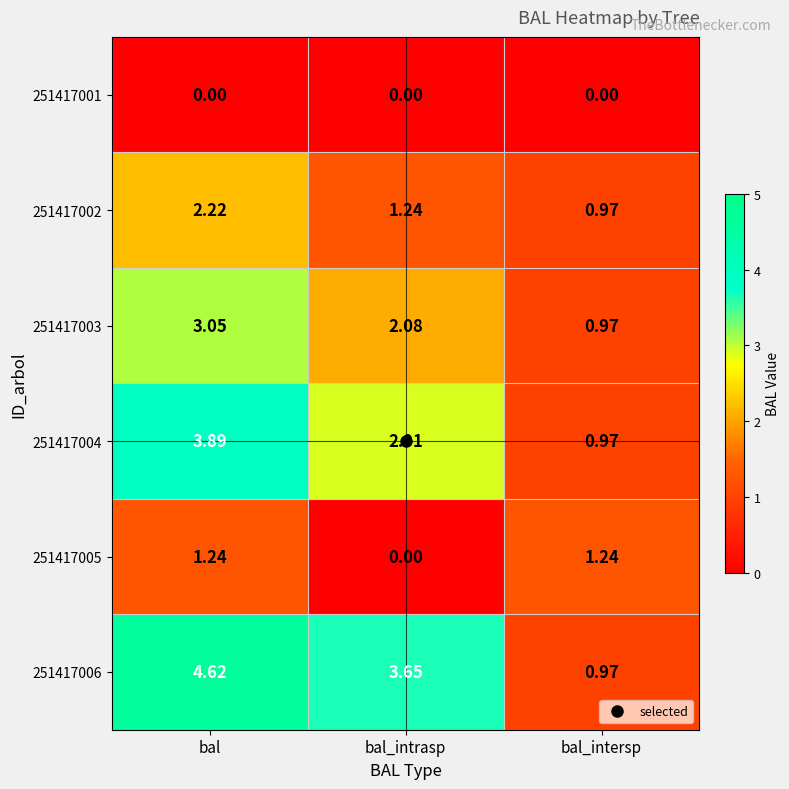

Between bal_intrasp and bal_intersp, which series saw the biggest shift?

251417006